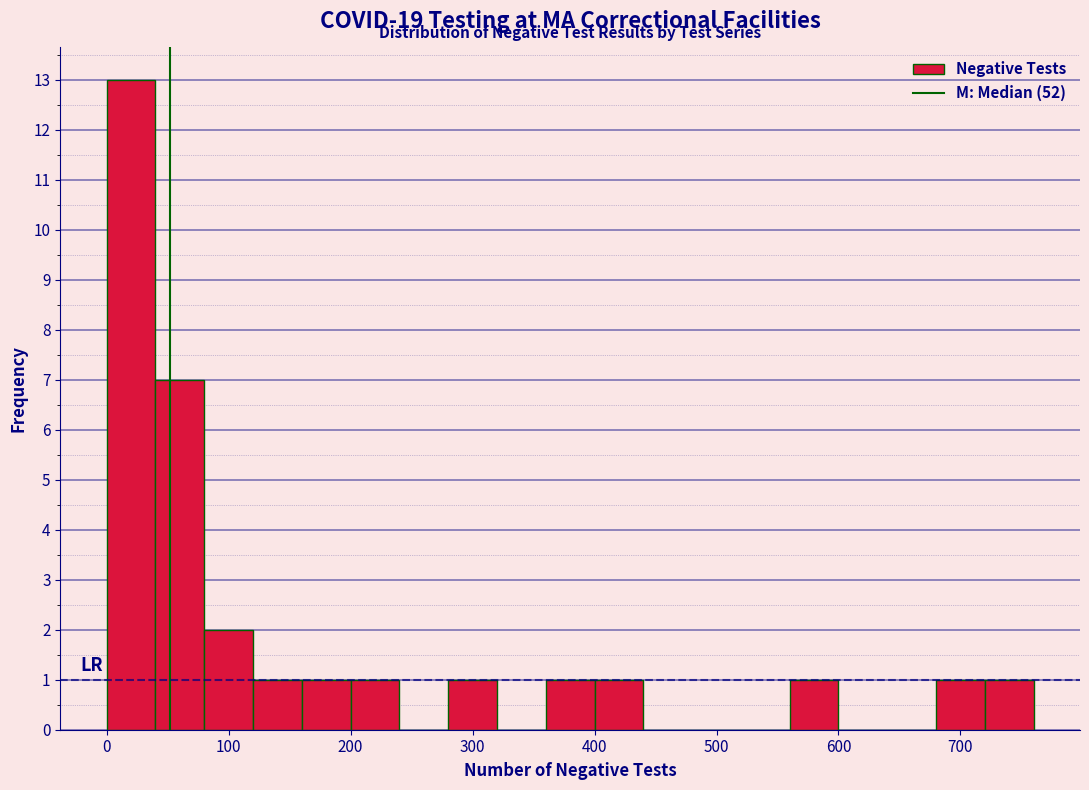

Reading left to right, list every bar in this chart as the range it spans on the x-axis followed by its height. The values are not printed on the chart, so give them approximately, as read against the axis.

0 to 40: 13
40 to 80: 7
80 to 120: 2
120 to 160: 1
160 to 200: 1
200 to 240: 1
240 to 280: 0
280 to 320: 1
320 to 360: 0
360 to 400: 1
400 to 440: 1
440 to 480: 0
480 to 520: 0
520 to 560: 0
560 to 600: 1
600 to 640: 0
640 to 680: 0
680 to 720: 1
720 to 760: 1